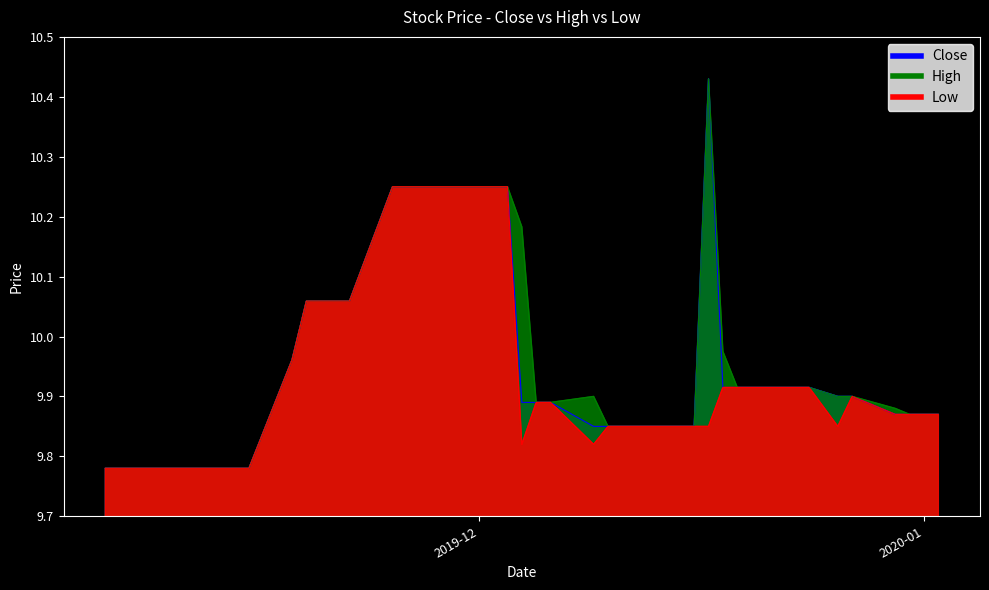

Which series has the largest range (max minus min)?

Close